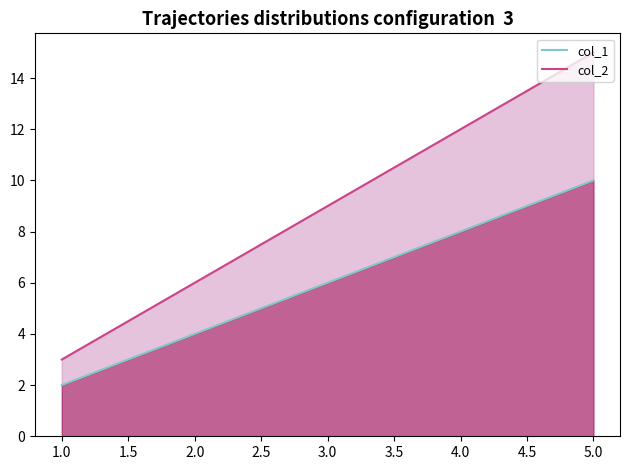

What is the total value across all series at 5.0?

25